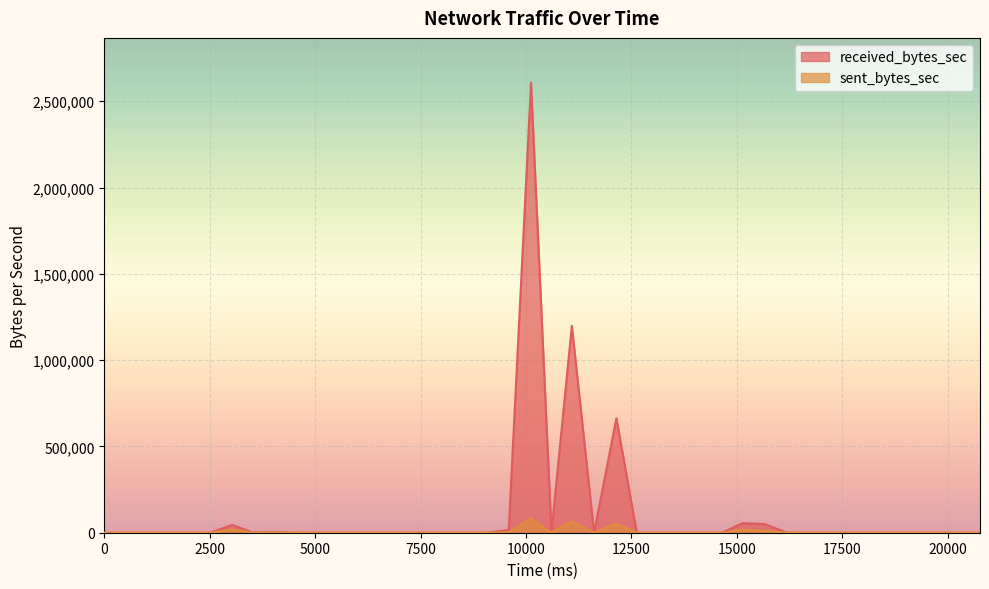

Which series changed the most between 3520 and 13640?

received_bytes_sec